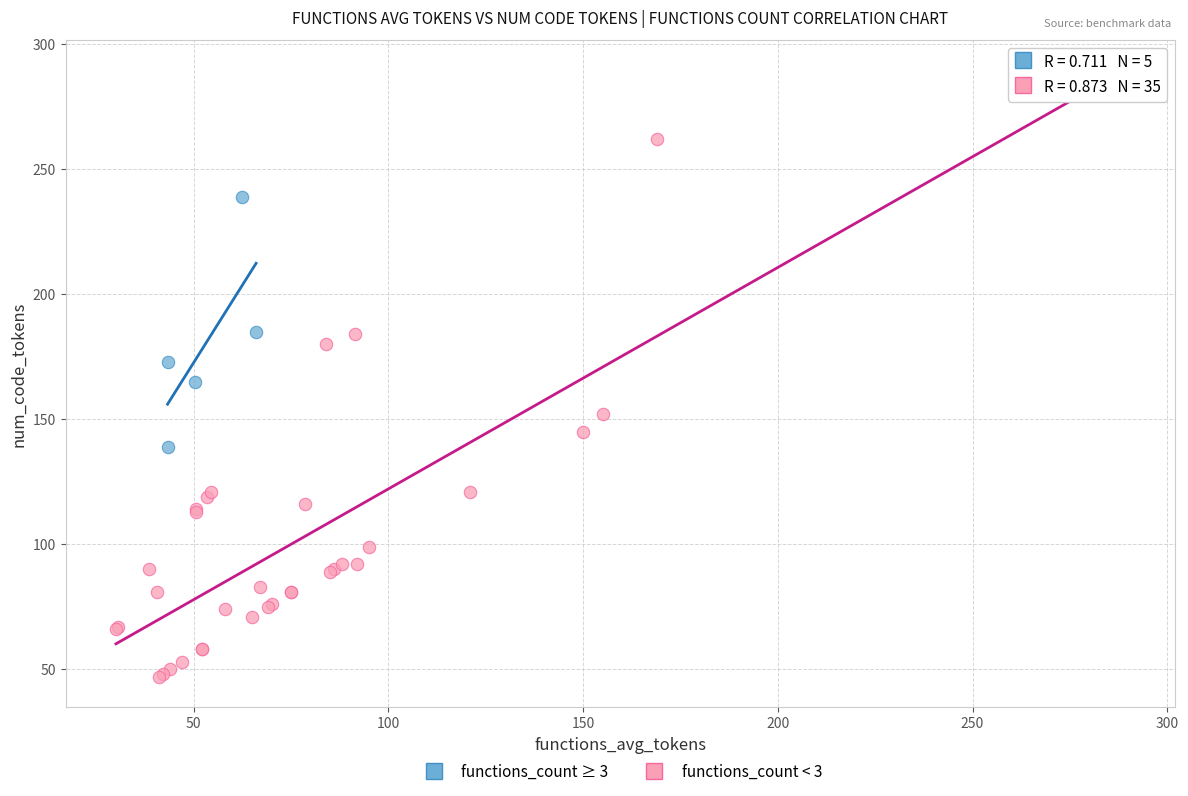

Which series contains the lowest Y value?

functions_count < 3